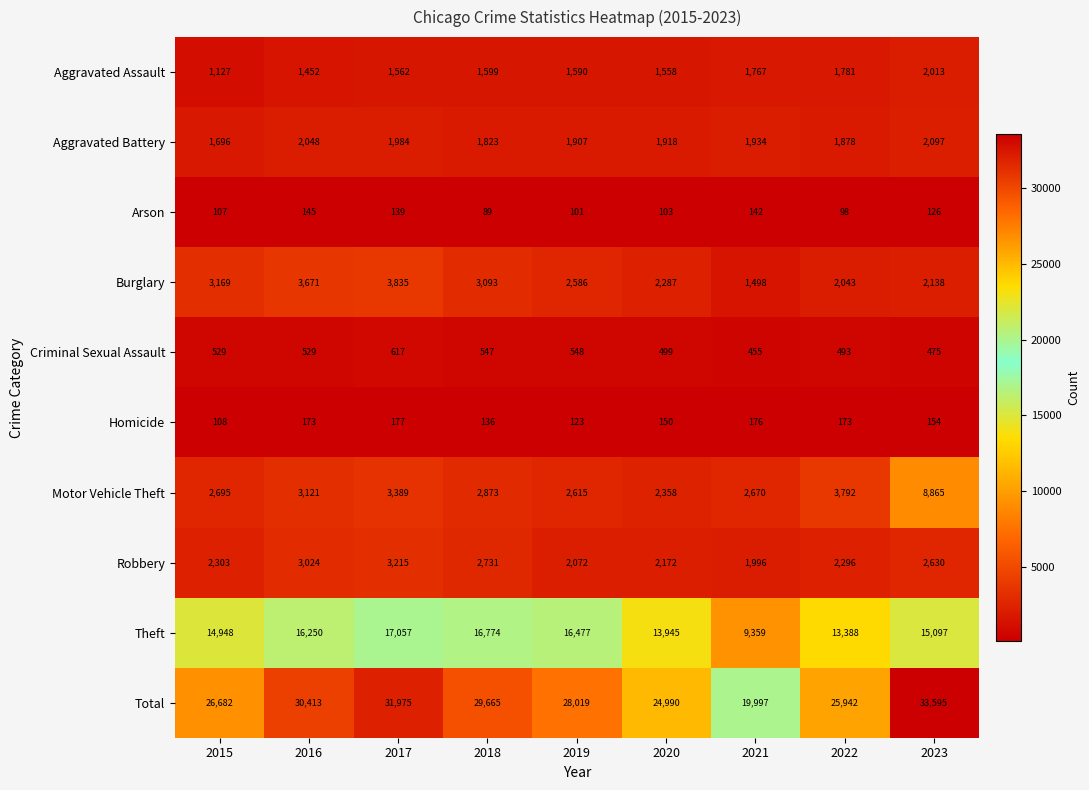

At 2019, list the series in order from smallest to largest.

Arson, Homicide, Criminal Sexual Assault, Aggravated Assault, Aggravated Battery, Robbery, Burglary, Motor Vehicle Theft, Theft, Total